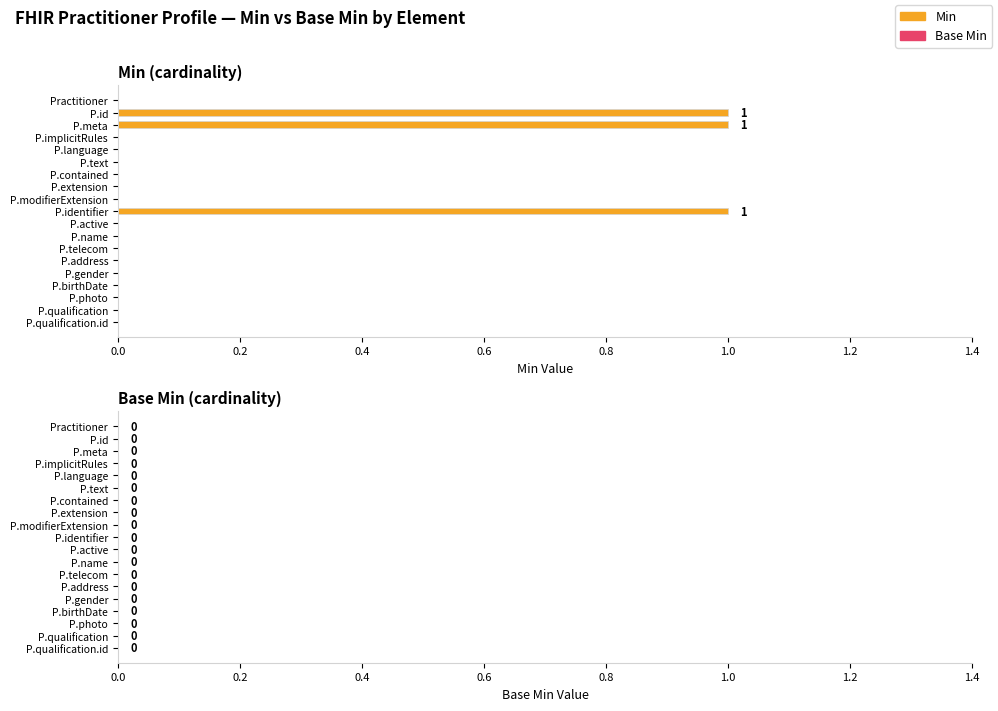

Between P.meta and P.text, which is larger?

P.meta